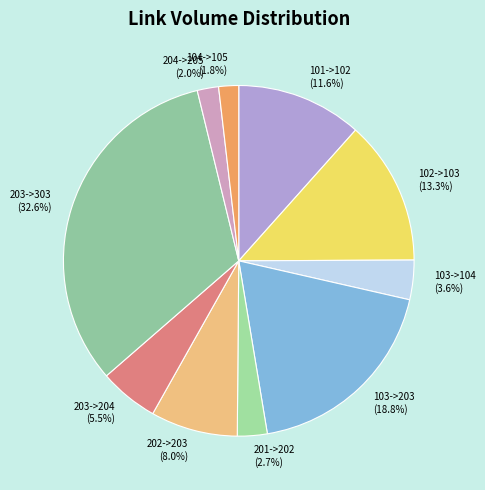

Between 204->205 and 101->102, which is larger?

101->102